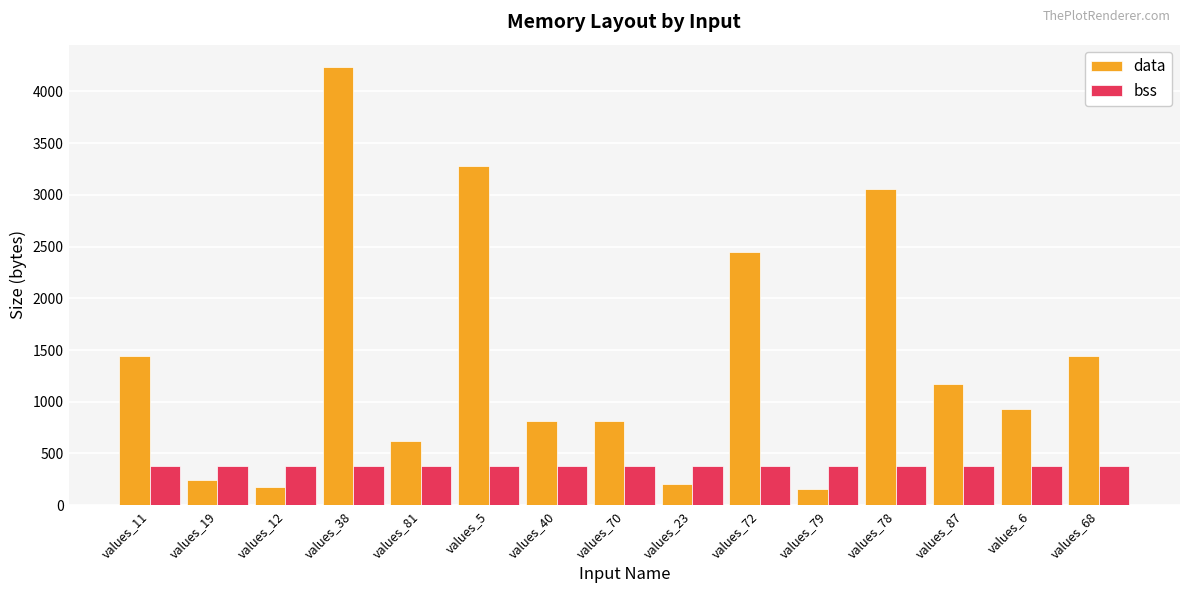

What is the total value across all series at values_68?

1816